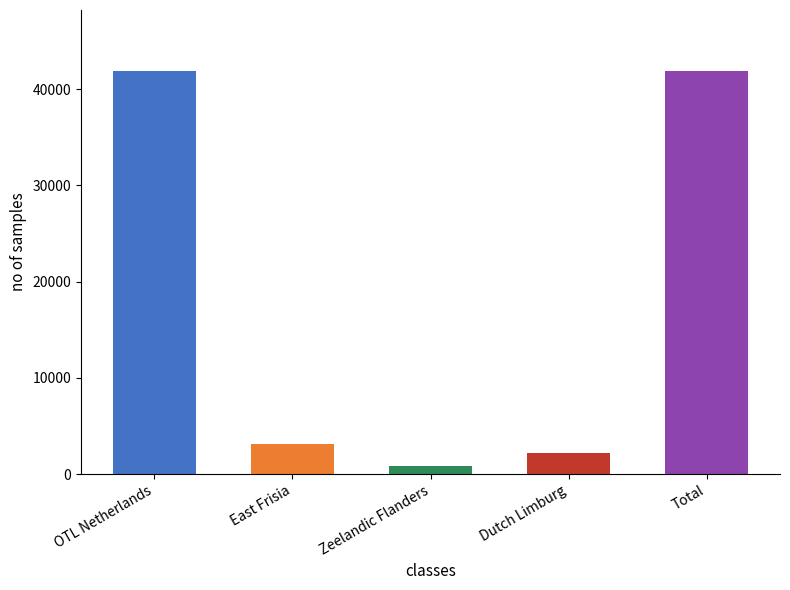

How many bars are there in total?

5